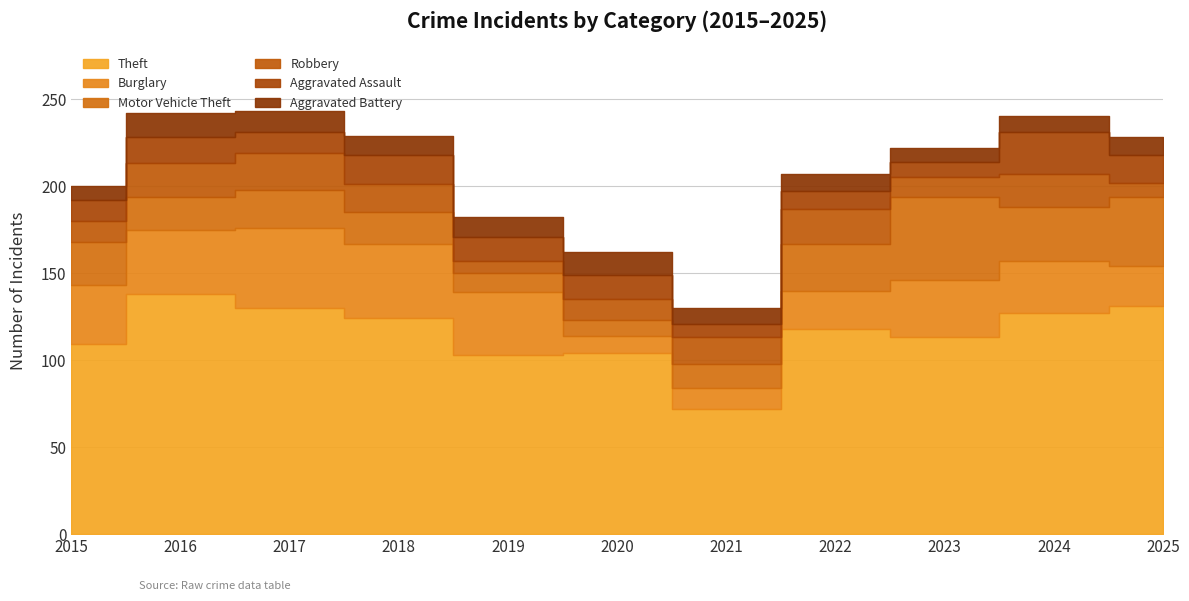

List the labels in order of Aggravated Assault value, smallest first.

2021, 2023, 2022, 2015, 2017, 2019, 2020, 2016, 2025, 2018, 2024